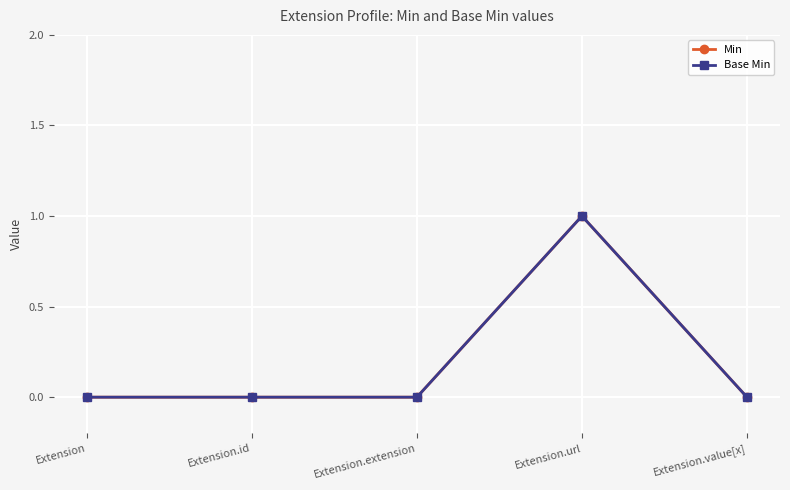

List the series in order of their peak value, lowest first.

Min, Base Min